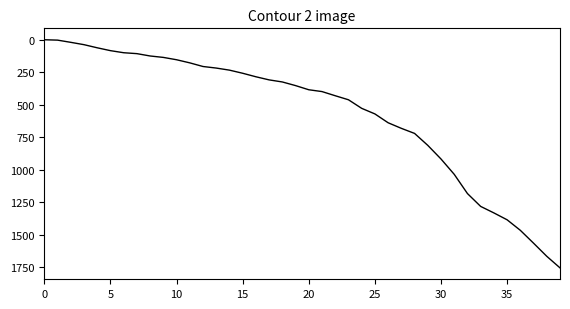

What is the average value?

561